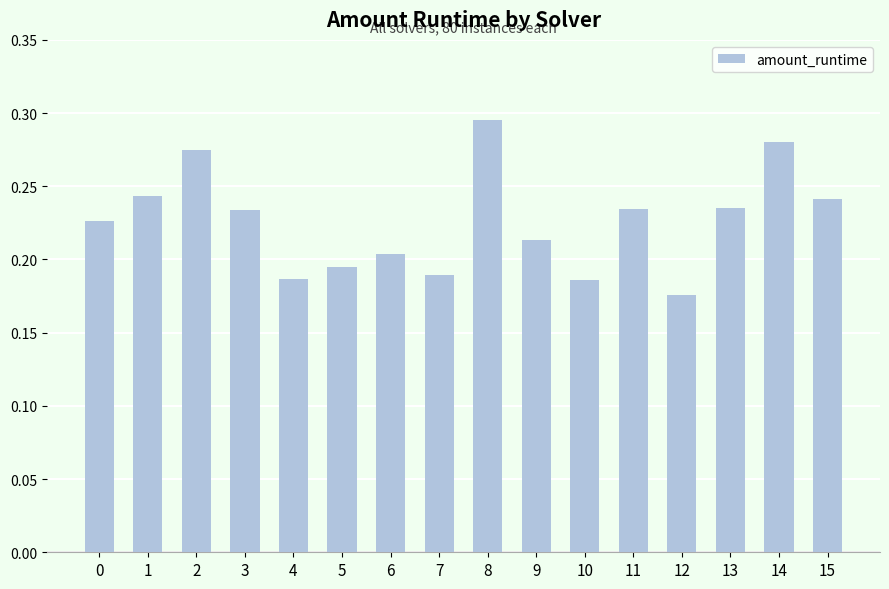

What is the sum of the values at 8 and 0?

0.5